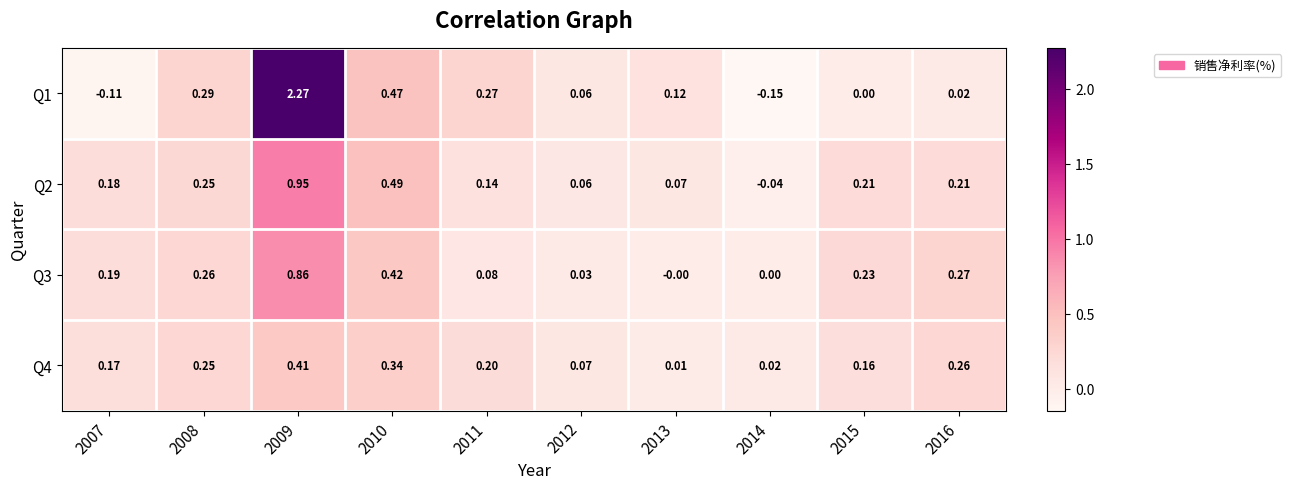

What is the spread (max minus min) of values at 2010?

0.1